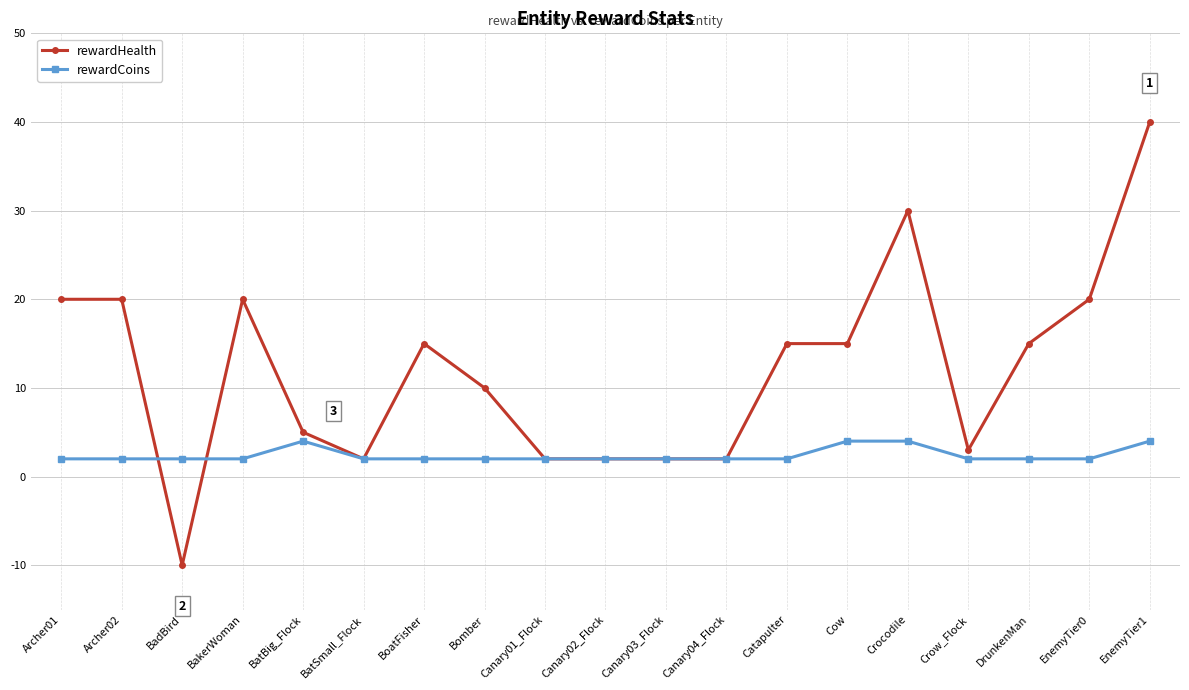

What is the total value across all series at BatSmall_Flock?

4